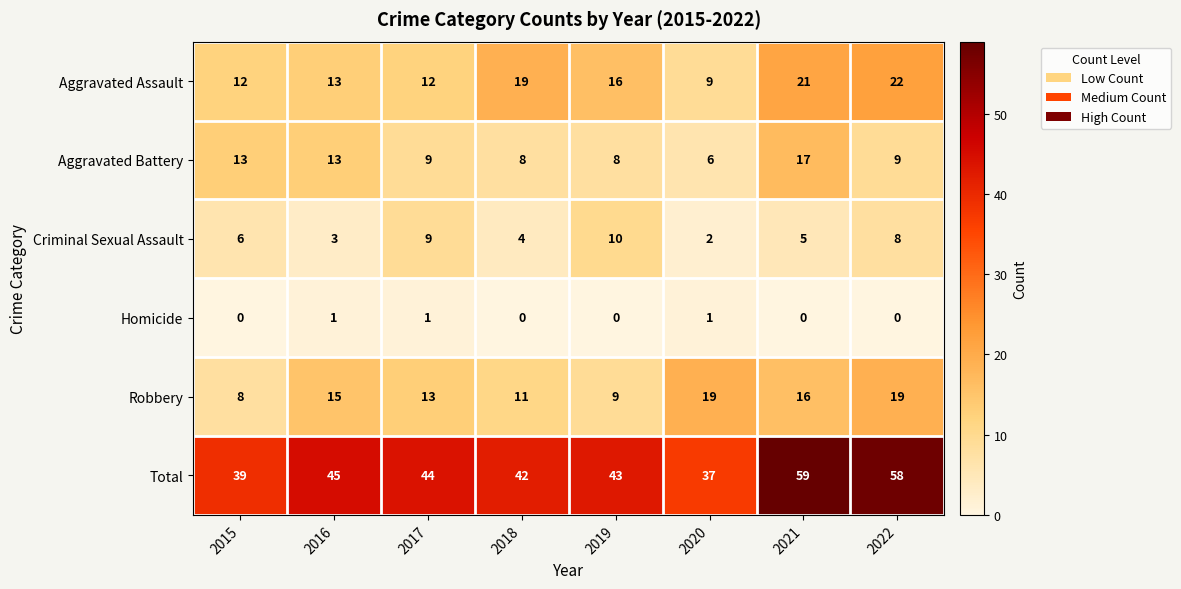

The value of Criminal Sexual Assault at 2021 is 9. True or false?

False